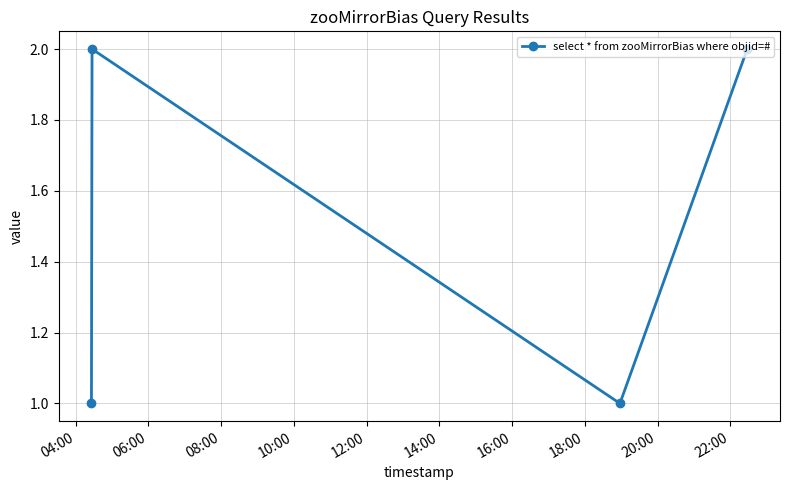

What is the difference between the maximum and minimum values?

1